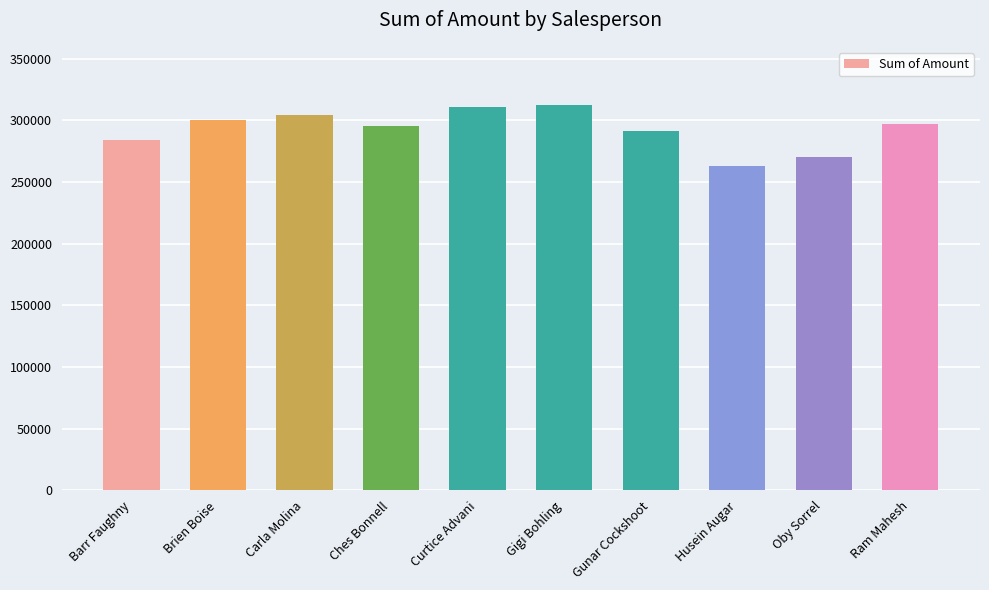

True or false: the data shows 291053 at Gunar Cockshoot.

True